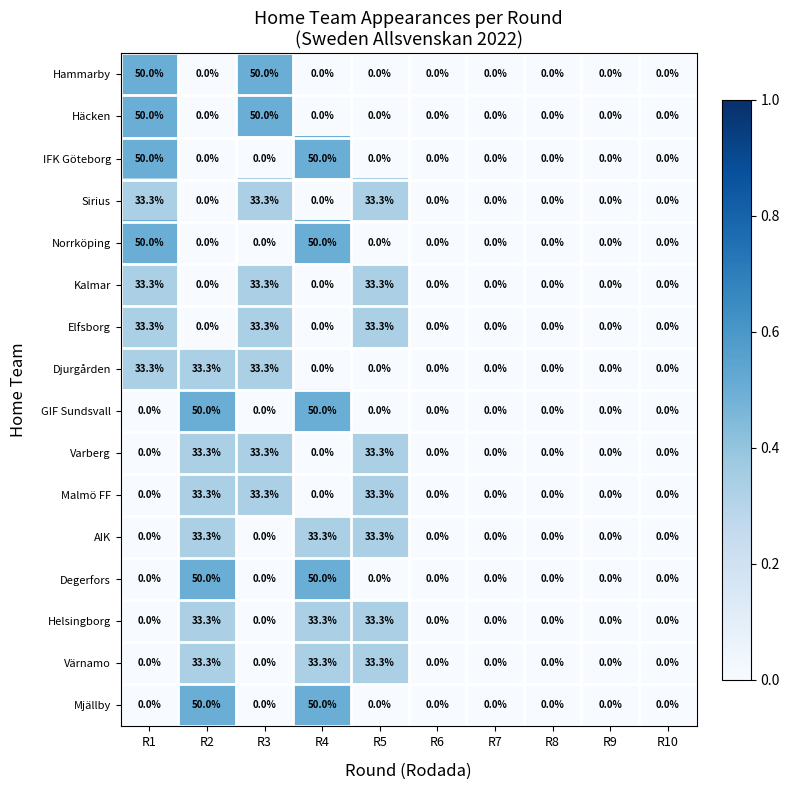

What is the total value across all series at R2?

349.8